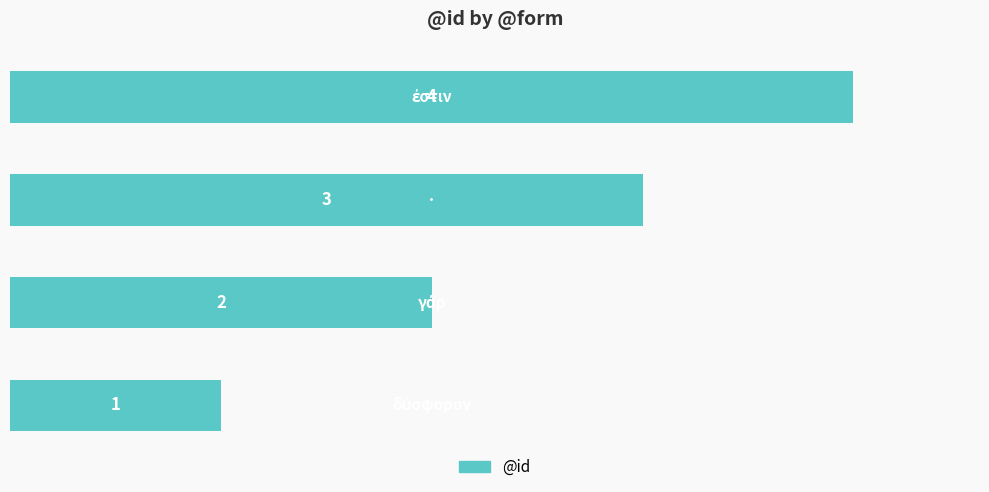

Count the values in the range 2 to 4.

3